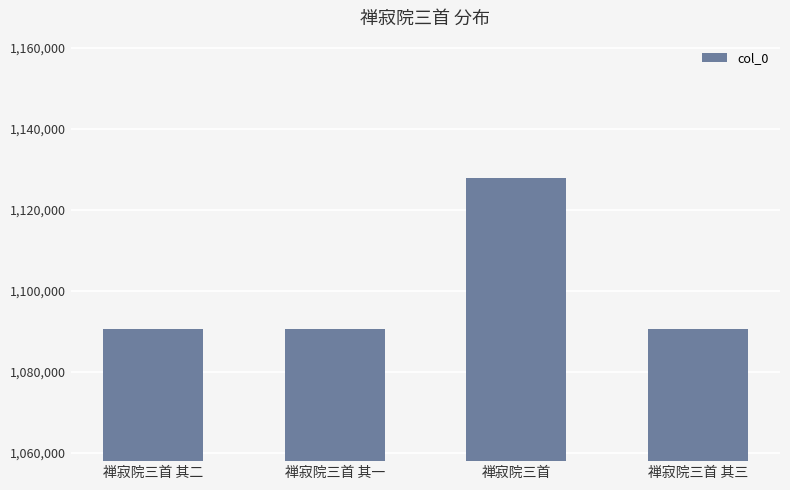

What is the change in value from 禅寂院三首 to 禅寂院三首 其三?

-37227